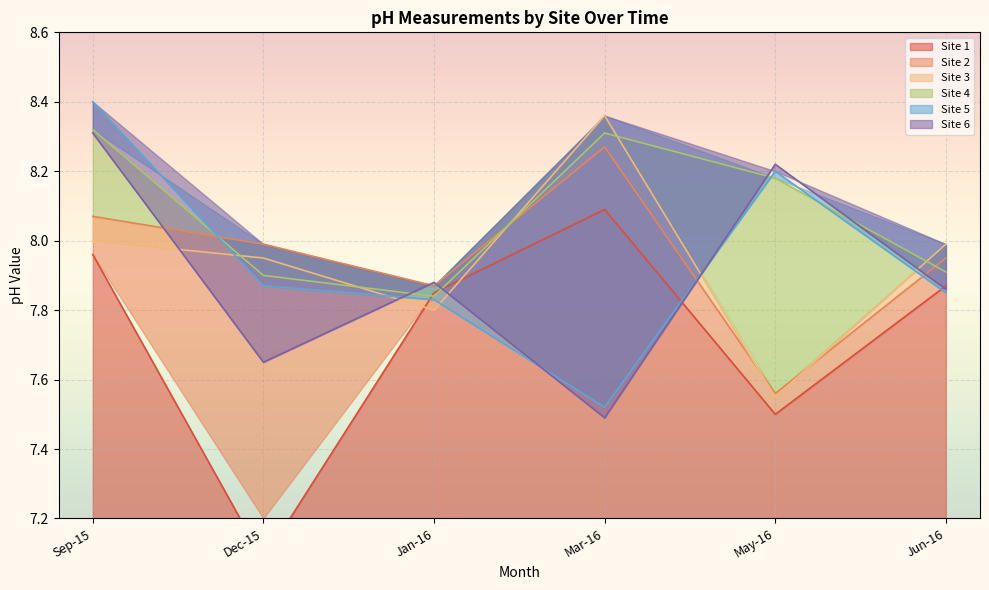

True or false: Site 1 has more than 2 points higher than both neighbors.

False